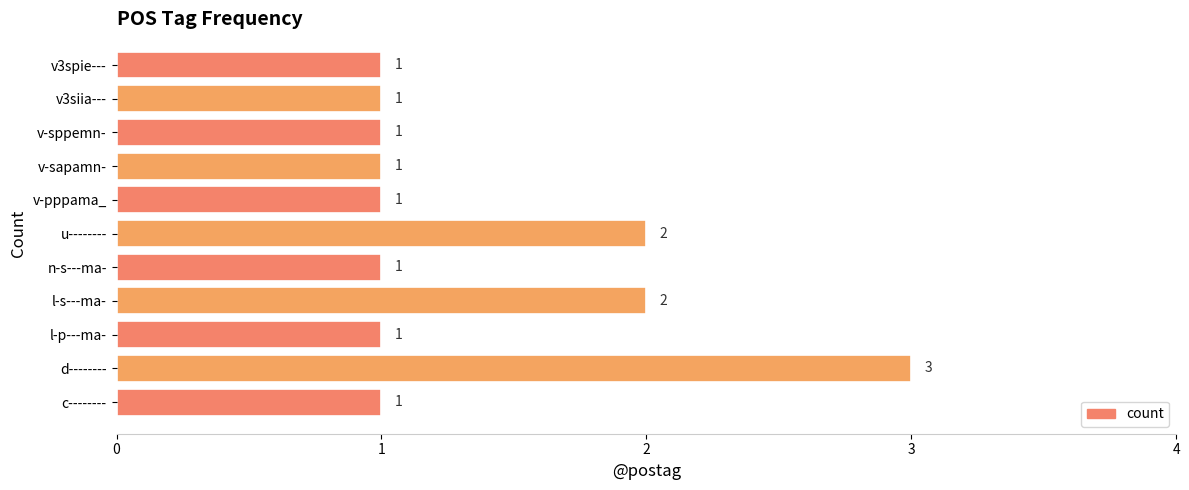

What is the smallest value displayed?

1